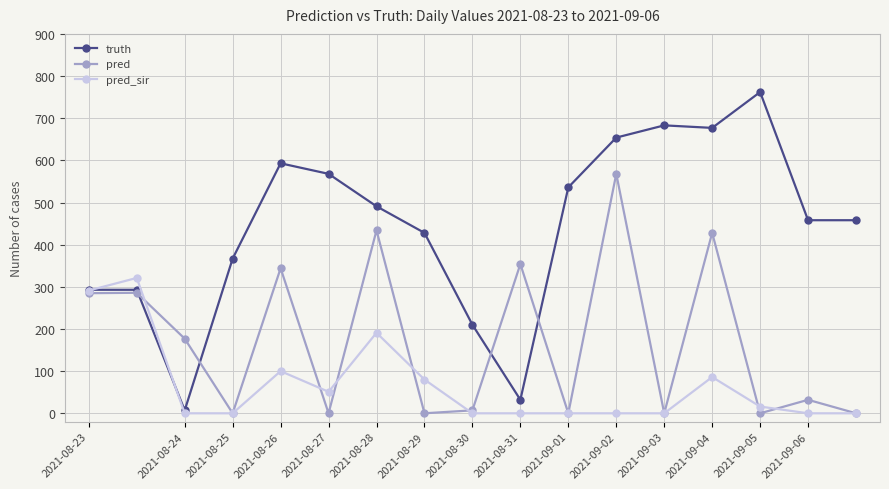

True or false: pred has more than 0 interior local peaks.

True